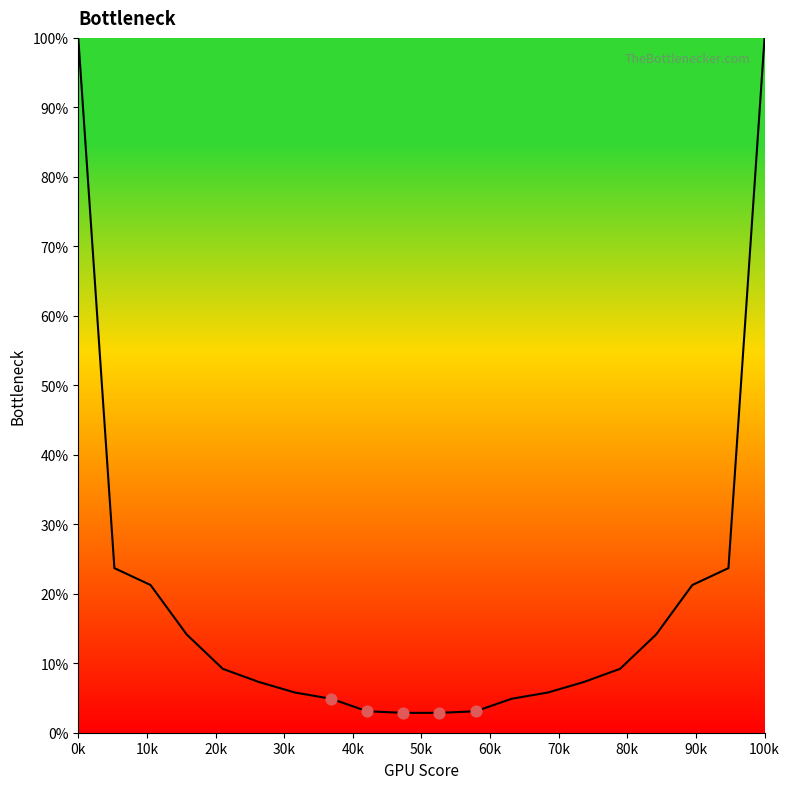

What is the greatest value displayed?

100.0